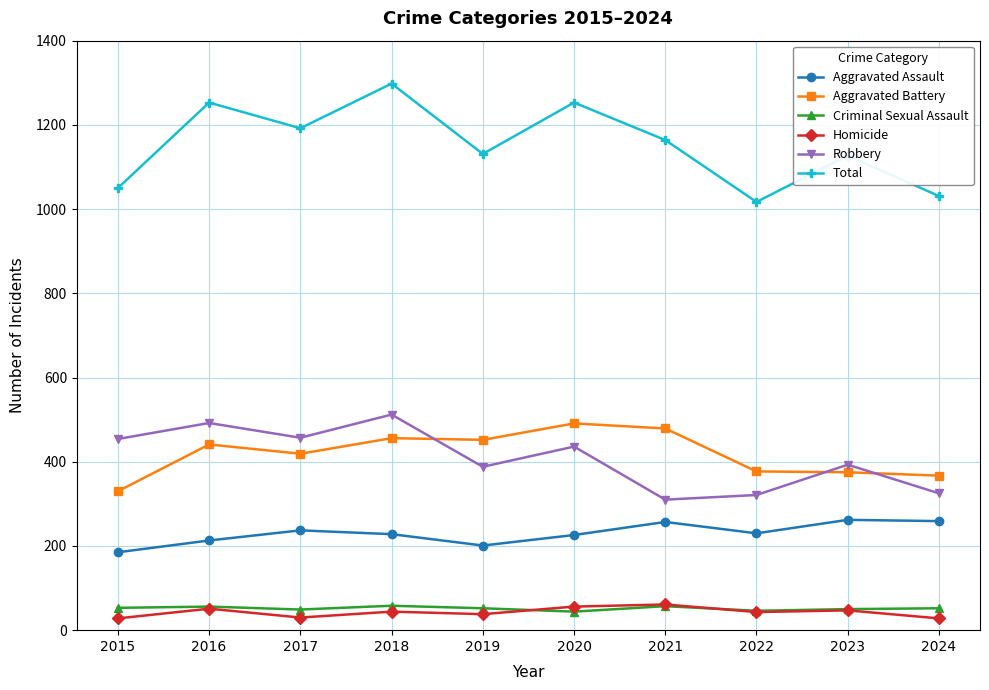

How many data points does each series have?

10